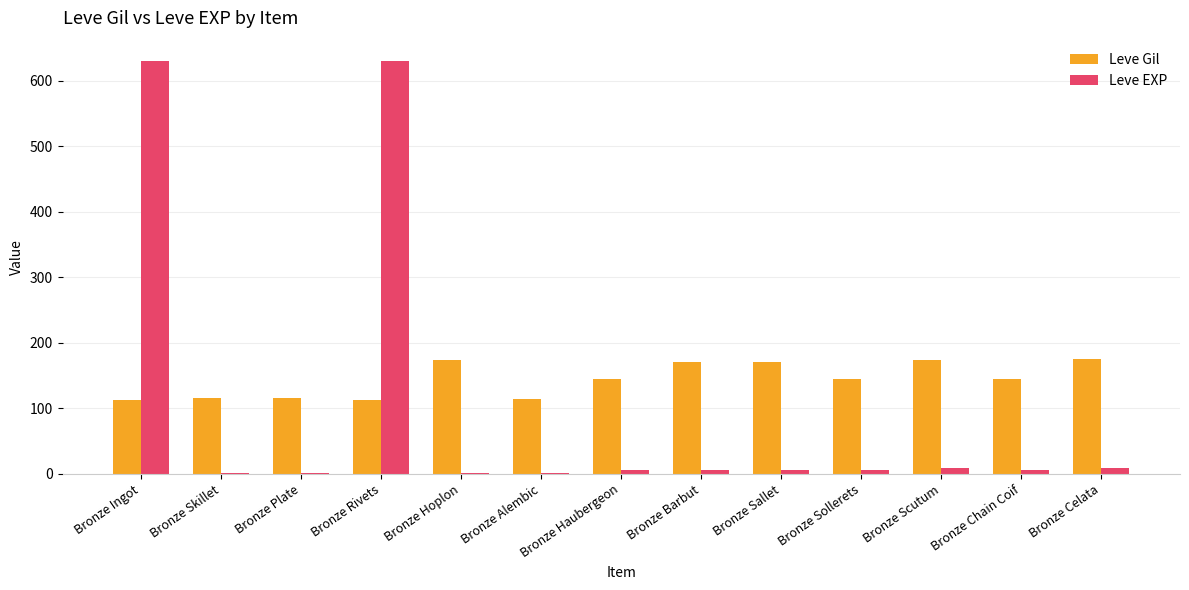

What is the maximum value for Leve EXP?

630